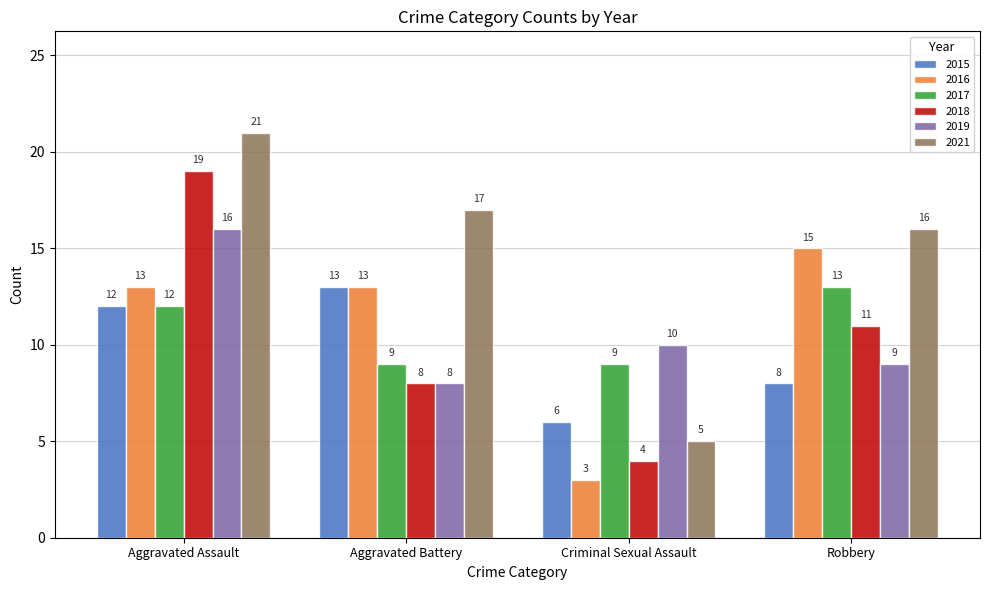

What is the difference between the maximum and minimum values in the 2017 series?

4